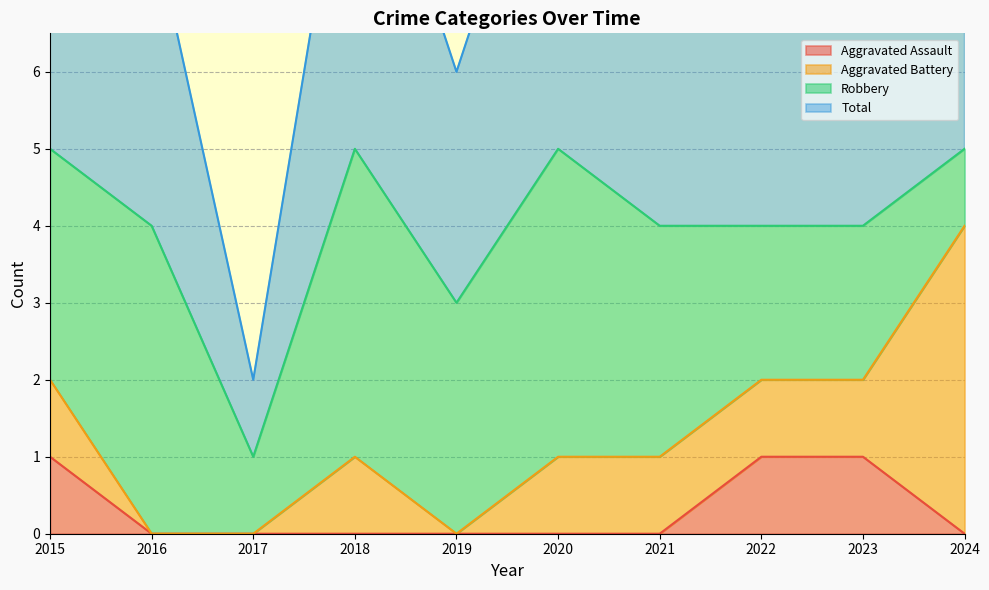

True or false: Aggravated Assault has a value of 0 at 2023.

False